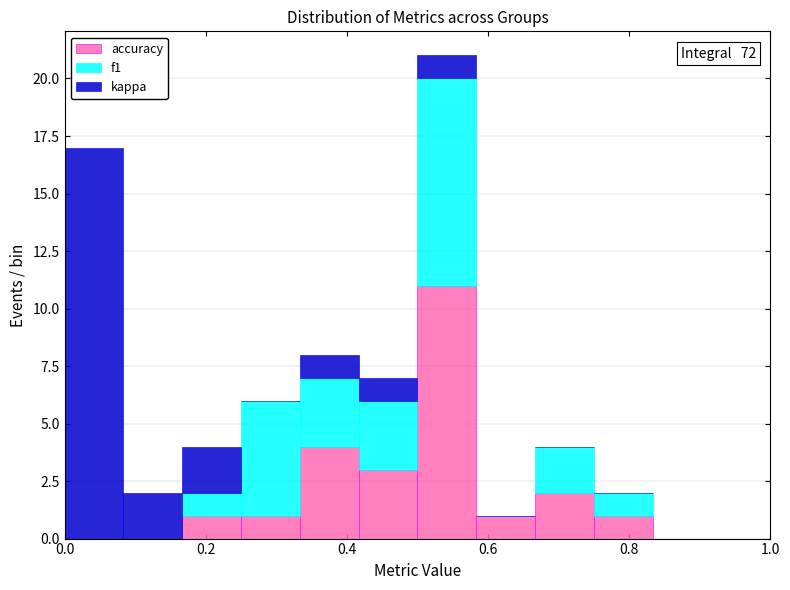

Which range on the x-axis has the tallest stacked bar (by total height)?

0.50 to 0.58